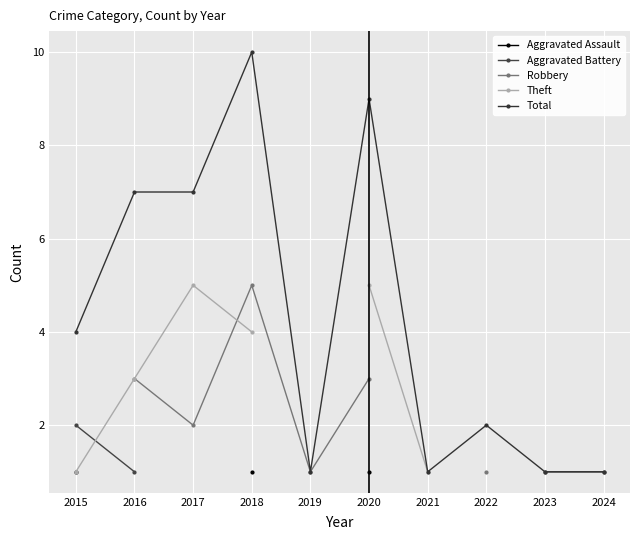

Which series changed the most between 2015 and 2017?

Theft